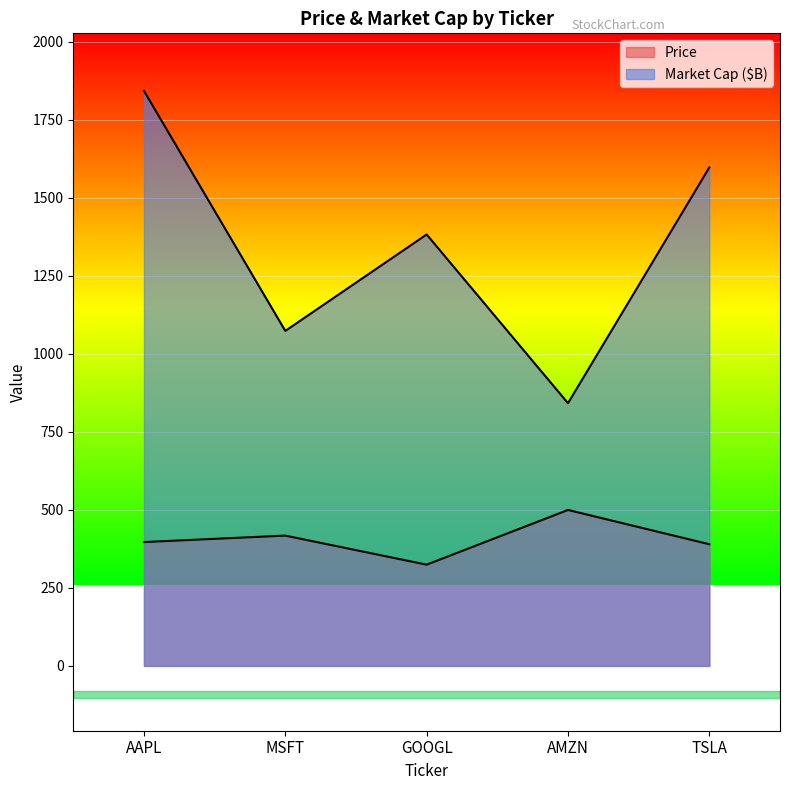

The value of Price at TSLA is 115.7. True or false?

False